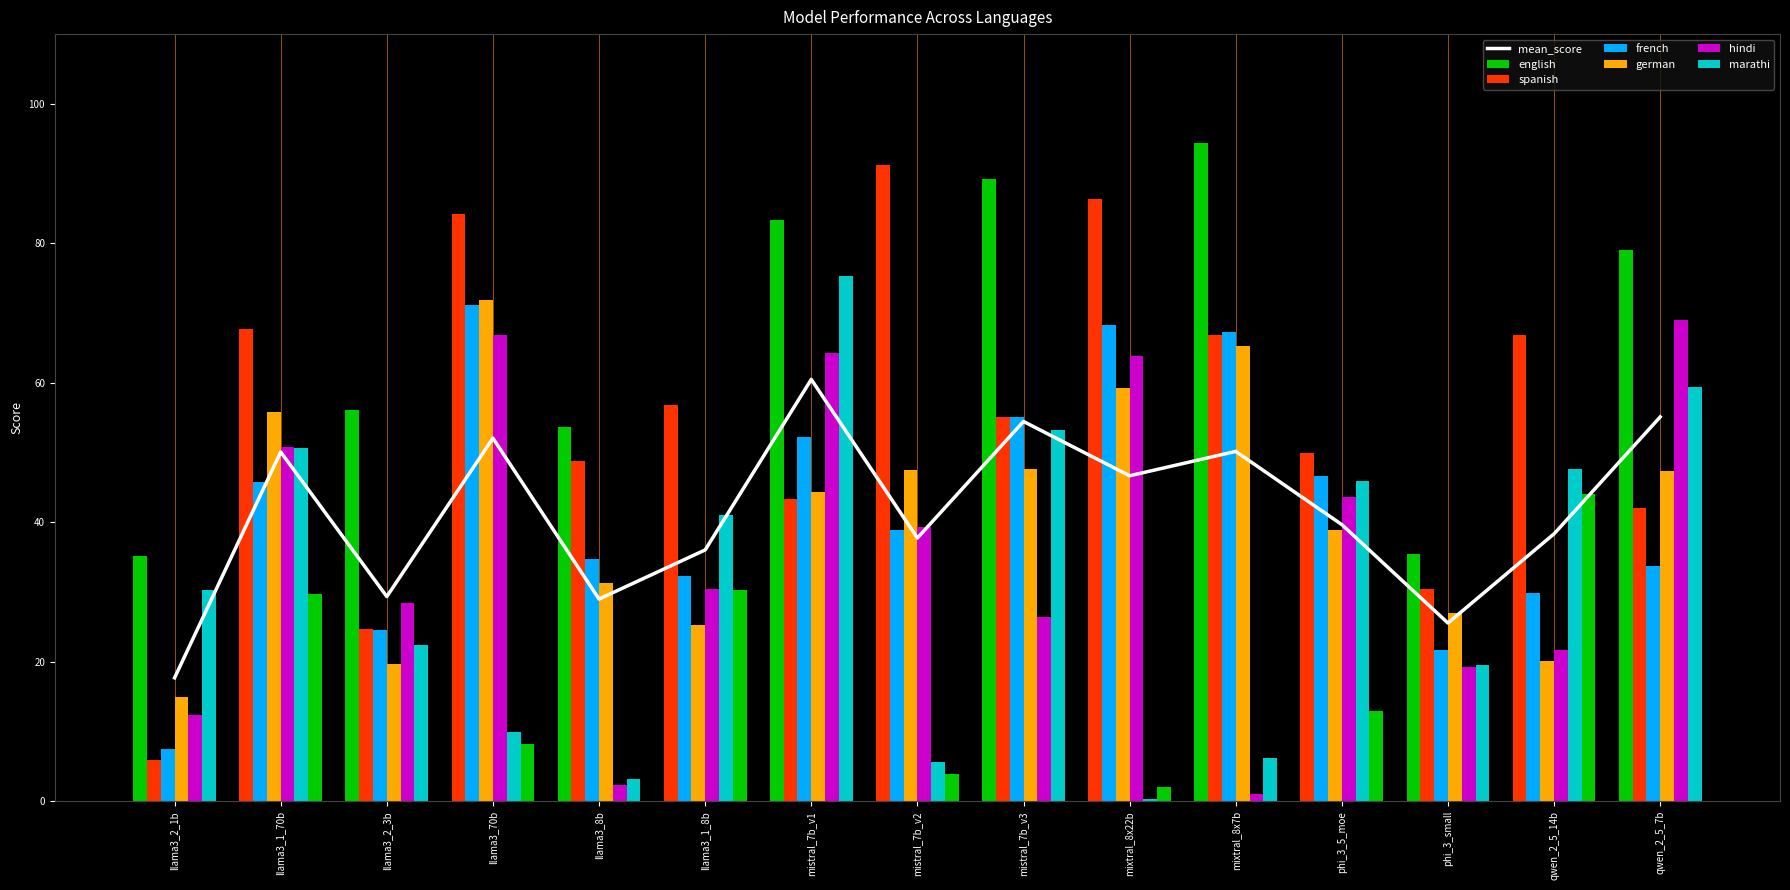

Reading left to right, extract all data points from this chart.

english: llama3_2_1b=35.2	llama3_1_70b=67.7	llama3_2_3b=56.1	llama3_70b=84.3	llama3_8b=53.7	llama3_1_8b=56.9	mistral_7b_v1=83.3	mistral_7b_v2=91.2	mistral_7b_v3=89.3	mixtral_8x22b=86.3	mixtral_8x7b=94.4	phi_3_5_moe=50.0	phi_3_small=35.5	qwen_2_5_14b=66.8	qwen_2_5_7b=79.1
spanish: llama3_2_1b=5.9	llama3_1_70b=45.8	llama3_2_3b=24.8	llama3_70b=71.2	llama3_8b=48.8	llama3_1_8b=32.3	mistral_7b_v1=43.3	mistral_7b_v2=38.9	mistral_7b_v3=55.1	mixtral_8x22b=68.3	mixtral_8x7b=66.8	phi_3_5_moe=46.7	phi_3_small=30.5	qwen_2_5_14b=29.8	qwen_2_5_7b=42.0
french: llama3_2_1b=7.5	llama3_1_70b=55.8	llama3_2_3b=24.6	llama3_70b=71.9	llama3_8b=34.8	llama3_1_8b=25.3	mistral_7b_v1=52.3	mistral_7b_v2=47.5	mistral_7b_v3=55.1	mixtral_8x22b=59.2	mixtral_8x7b=67.3	phi_3_5_moe=38.9	phi_3_small=21.7	qwen_2_5_14b=20.1	qwen_2_5_7b=33.8
german: llama3_2_1b=15.0	llama3_1_70b=50.9	llama3_2_3b=19.7	llama3_70b=66.9	llama3_8b=31.2	llama3_1_8b=30.4	mistral_7b_v1=44.4	mistral_7b_v2=39.3	mistral_7b_v3=47.6	mixtral_8x22b=63.8	mixtral_8x7b=65.3	phi_3_5_moe=43.6	phi_3_small=27.0	qwen_2_5_14b=21.7	qwen_2_5_7b=47.4
hindi: llama3_2_1b=12.3	llama3_1_70b=50.6	llama3_2_3b=28.5	llama3_70b=10.0	llama3_8b=2.4	llama3_1_8b=41.0	mistral_7b_v1=64.3	mistral_7b_v2=5.7	mistral_7b_v3=26.5	mixtral_8x22b=0.4	mixtral_8x7b=1.0	phi_3_5_moe=45.9	phi_3_small=19.2	qwen_2_5_14b=47.6	qwen_2_5_7b=69.0
marathi: llama3_2_1b=30.3	llama3_1_70b=29.7	llama3_2_3b=22.4	llama3_70b=8.2	llama3_8b=3.2	llama3_1_8b=30.3	mistral_7b_v1=75.3	mistral_7b_v2=3.9	mistral_7b_v3=53.2	mixtral_8x22b=2.0	mixtral_8x7b=6.2	phi_3_5_moe=12.9	phi_3_small=19.5	qwen_2_5_14b=44.0	qwen_2_5_7b=59.4